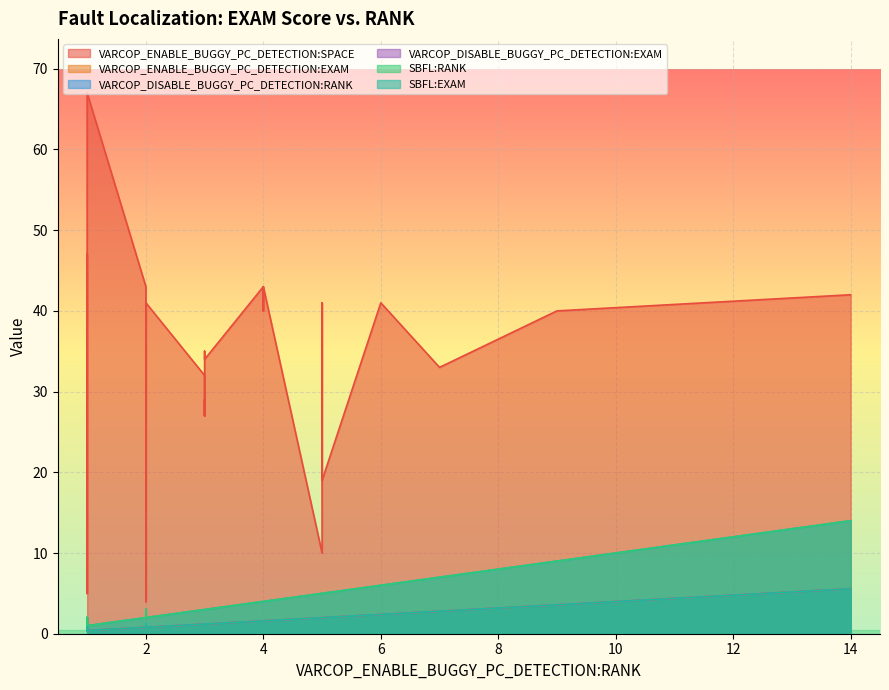

Reading left to right, transcribe all the data shown in this chart.

VARCOP_ENABLE_BUGGY_PC_DETECTION:SPACE: 5.0	4.0	32.0	28.0	47.0	9.0	41.0	41.0	10.0	41.0	34.0	41.0	4.0	40.0	33.0	43.0	42.0	23.0	42.0	34.0	27.0	43.0	32.0	43.0	32.0	5.0	33.0	40.0	35.0	32.0	27.0	29.0	43.0	41.0	19.0	37.0	7.0	41.0	67.0	34.0
VARCOP_ENABLE_BUGGY_PC_DETECTION:EXAM: 0.4	0.8	1.2	0.8	0.4	0.4	2.4	0.8	2.0	2.0	1.2	0.8	0.8	1.6	0.4	1.6	0.4	0.8	5.6	0.4	1.2	1.6	1.2	0.8	1.2	0.4	2.8	3.6	1.2	1.2	1.2	1.2	1.6	0.8	2.0	0.4	0.4	0.4	0.4	1.2
VARCOP_DISABLE_BUGGY_PC_DETECTION:RANK: 2.0	3.0	3.0	3.0	2.0	1.0	6.0	2.0	5.0	5.0	3.0	2.0	3.0	4.0	1.0	4.0	1.0	3.0	14.0	1.0	3.0	4.0	3.0	2.0	3.0	2.0	7.0	9.0	3.0	3.0	3.0	3.0	4.0	2.0	5.0	2.0	1.0	1.0	1.0	3.0
VARCOP_DISABLE_BUGGY_PC_DETECTION:EXAM: 0.8	1.2	1.2	1.2	0.8	0.4	2.4	0.8	2.0	2.0	1.2	0.8	1.2	1.6	0.4	1.6	0.4	1.2	5.6	0.4	1.2	1.6	1.2	0.8	1.2	0.8	2.8	3.6	1.2	1.2	1.2	1.2	1.6	0.8	2.0	0.8	0.4	0.4	0.4	1.2
SBFL:RANK: 2.0	3.0	3.0	3.0	2.0	1.0	6.0	2.0	5.0	5.0	3.0	2.0	3.0	4.0	1.0	4.0	1.0	3.0	14.0	1.0	3.0	4.0	3.0	2.0	3.0	2.0	7.0	9.0	3.0	3.0	3.0	3.0	4.0	2.0	5.0	2.0	1.0	1.0	1.0	3.0
SBFL:EXAM: 0.8	1.2	1.2	1.2	0.8	0.4	2.4	0.8	2.0	2.0	1.2	0.8	1.2	1.6	0.4	1.6	0.4	1.2	5.6	0.4	1.2	1.6	1.2	0.8	1.2	0.8	2.8	3.6	1.2	1.2	1.2	1.2	1.6	0.8	2.0	0.8	0.4	0.4	0.4	1.2